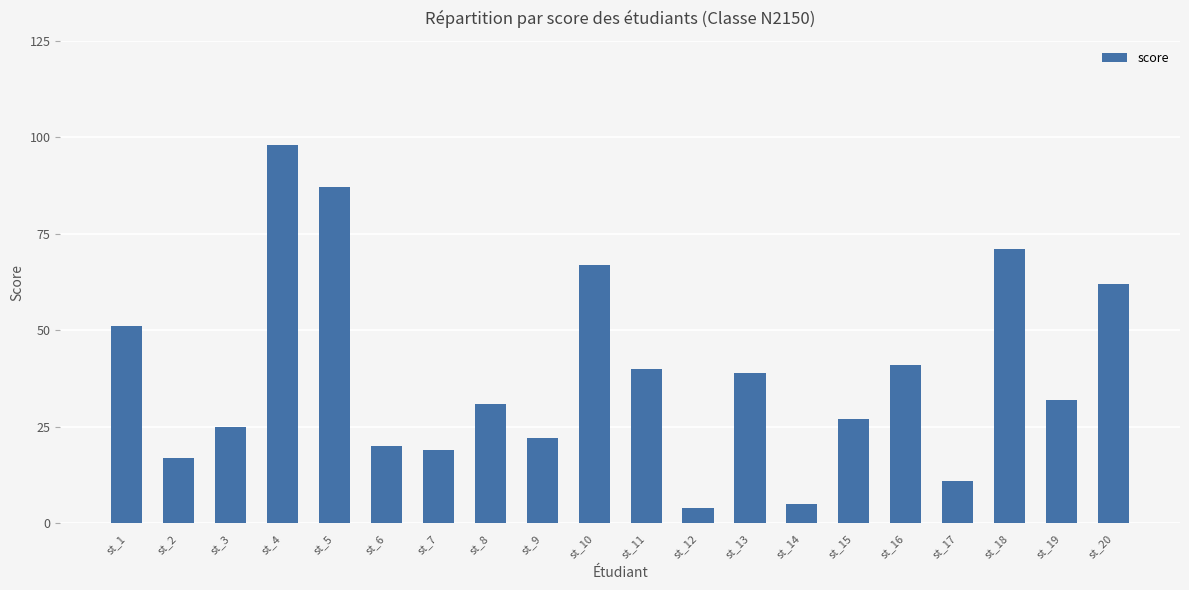

Reading left to right, extract all data points from this chart.

51	17	25	98	87	20	19	31	22	67	40	4	39	5	27	41	11	71	32	62